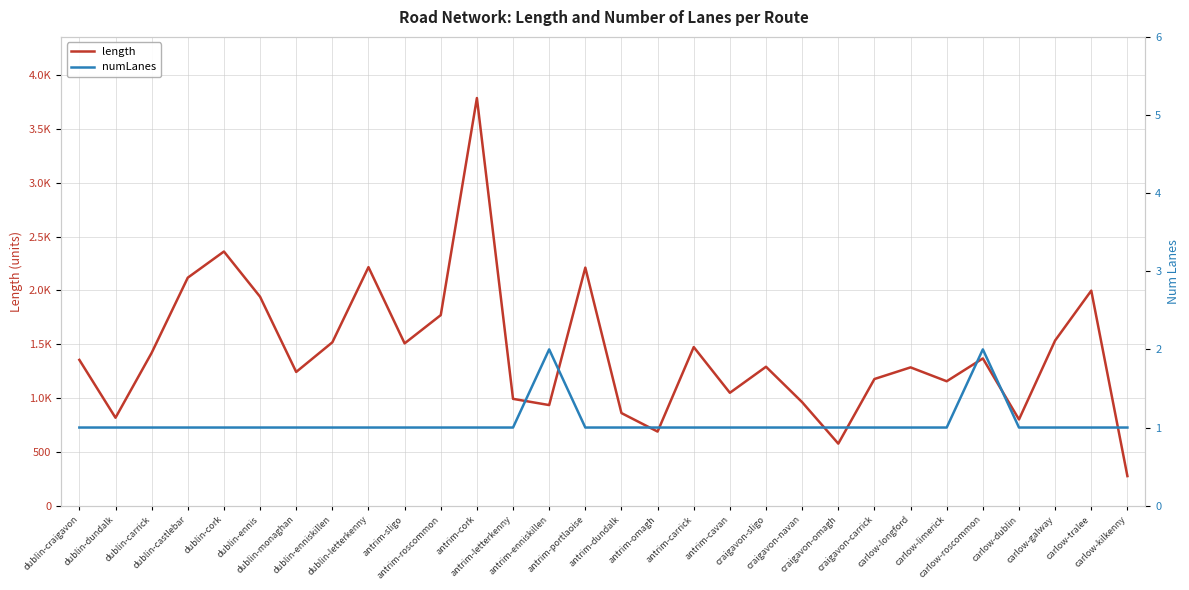

Rank the series by their average value, from lowest to highest.

numLanes, length